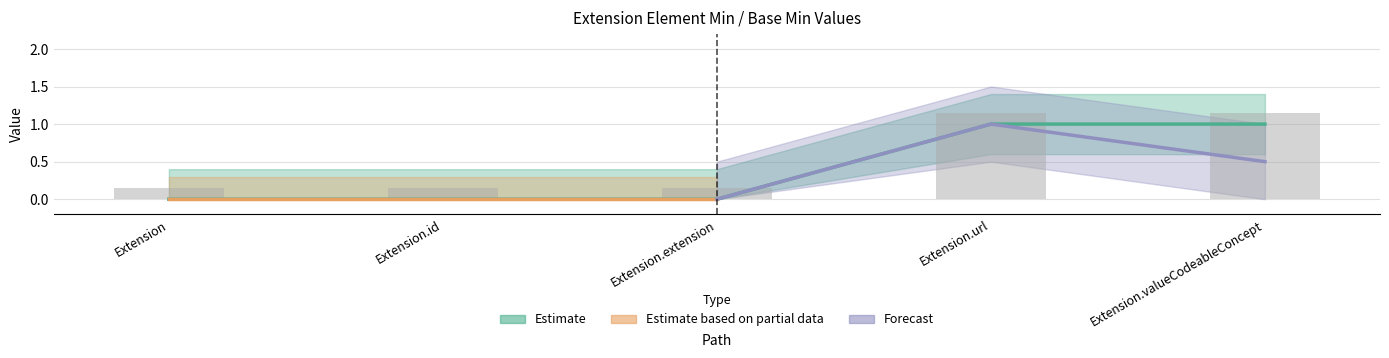

Between Extension and Extension.valueCodeableConcept, which is larger?

Extension.valueCodeableConcept